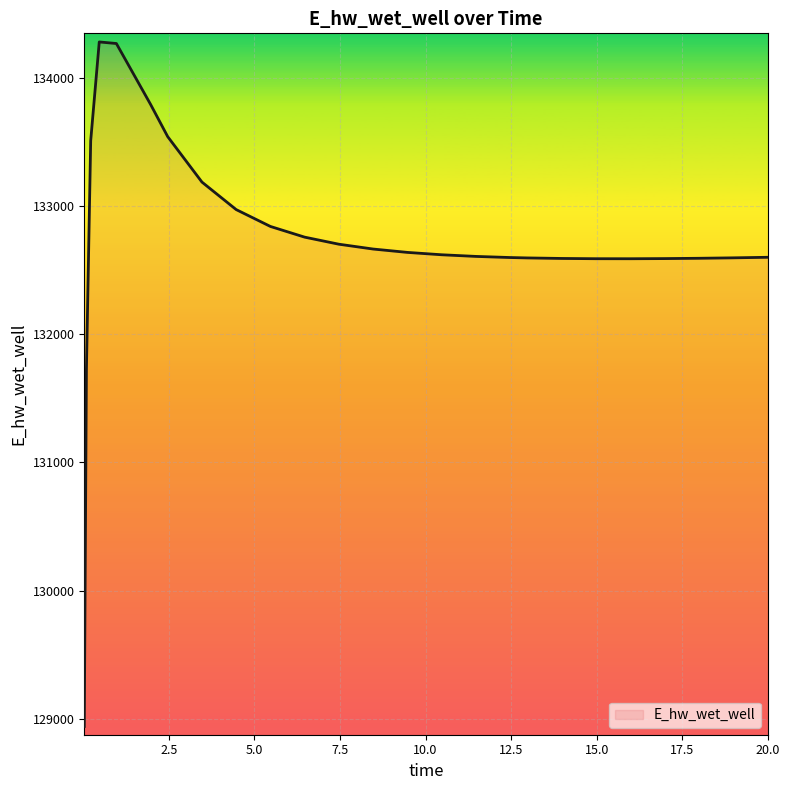

What is the maximum value shown in the chart?

134278.4